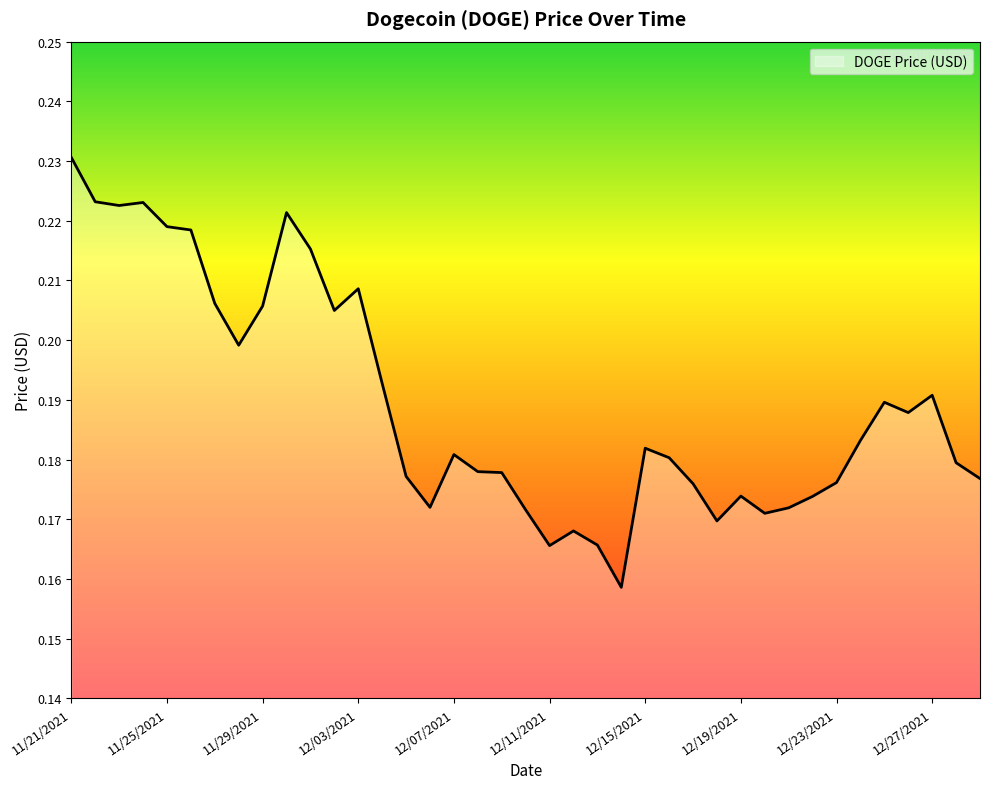

Reading right to left, what are all the values shown in this chart?

0.2	0.2	0.2	0.2	0.2	0.2	0.2	0.2	0.2	0.2	0.2	0.2	0.2	0.2	0.2	0.2	0.2	0.2	0.2	0.2	0.2	0.2	0.2	0.2	0.2	0.2	0.2	0.2	0.2	0.2	0.2	0.2	0.2	0.2	0.2	0.2	0.2	0.2	0.2